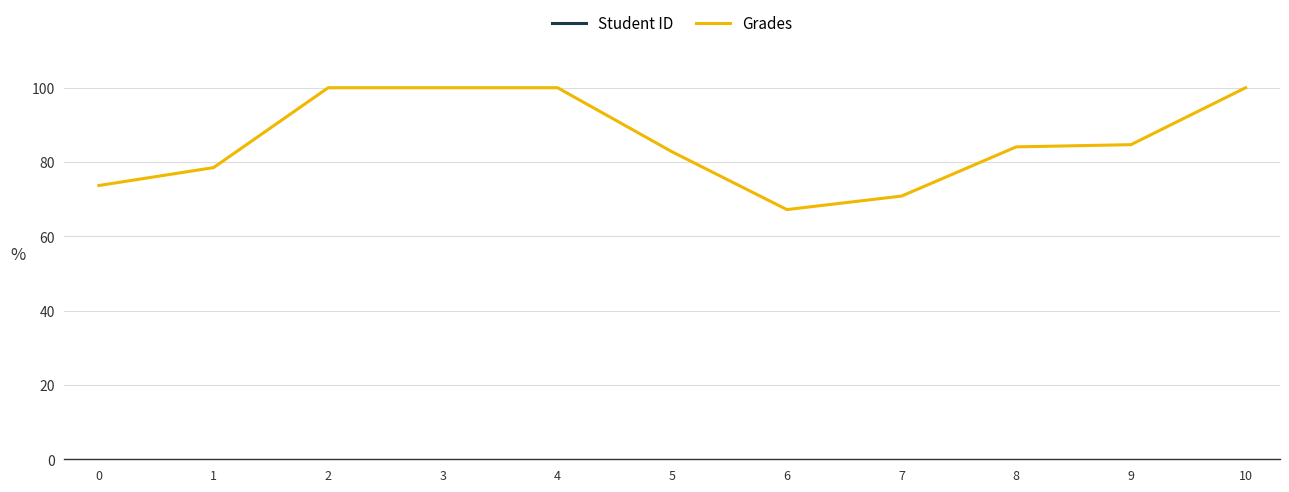

The value of Grades at 2 is 100.0. True or false?

True